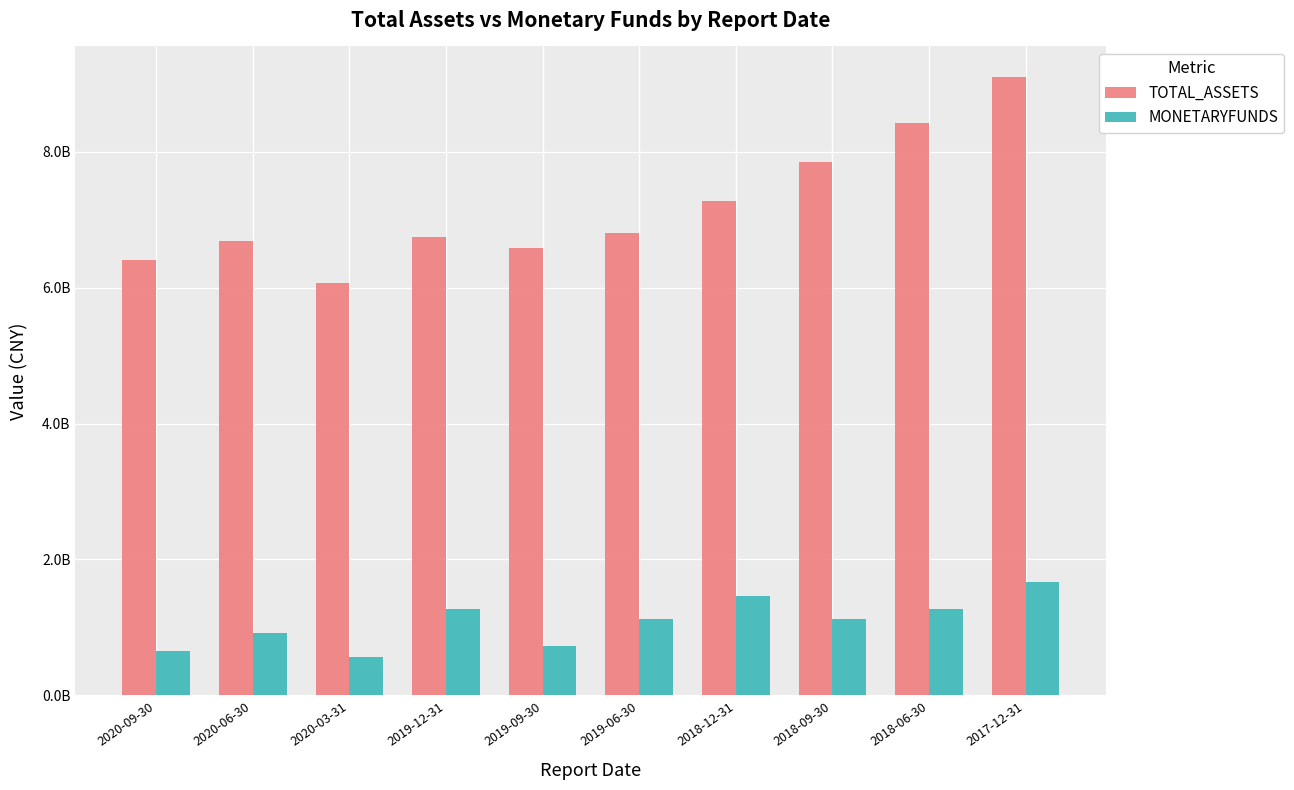

Are the bars horizontal?

No